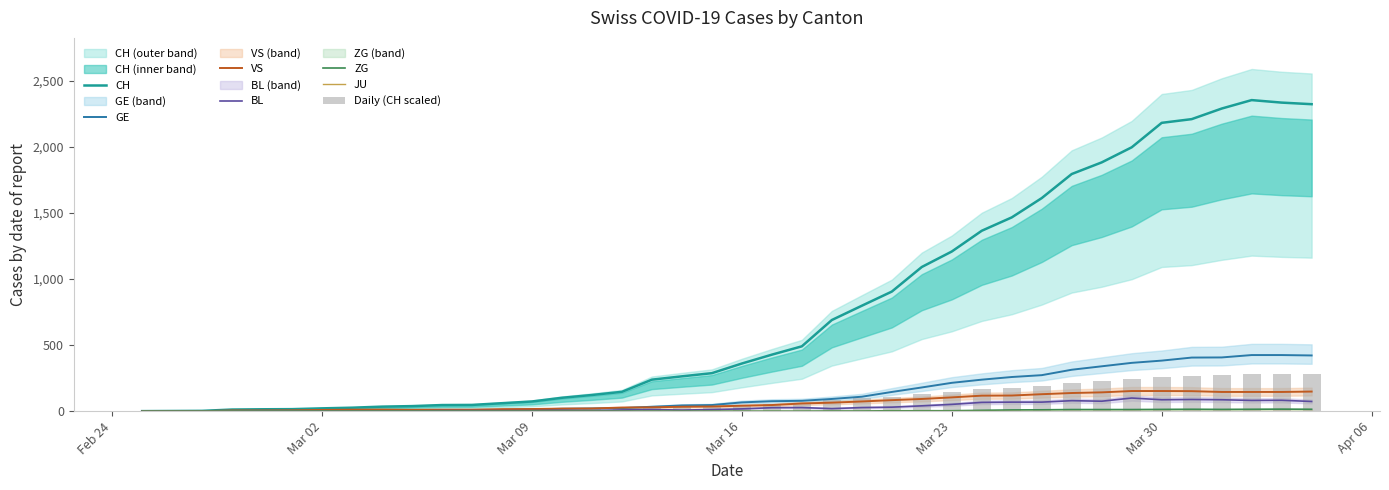

How many groups of bars are there?

40